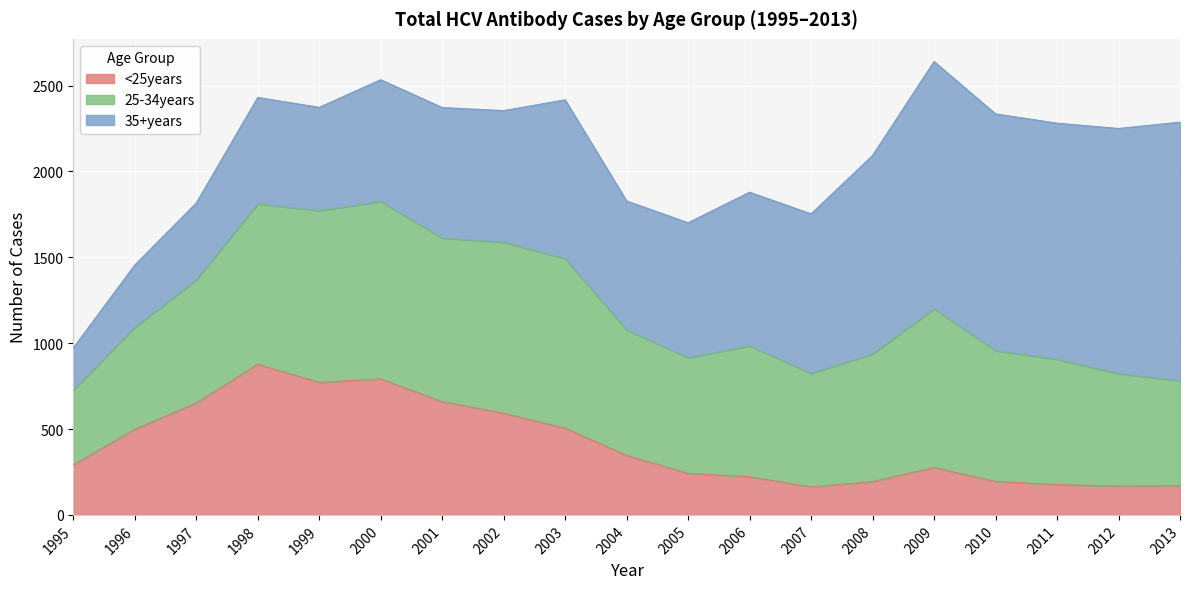

What is the spread (max minus min) of values at 2011?

1199